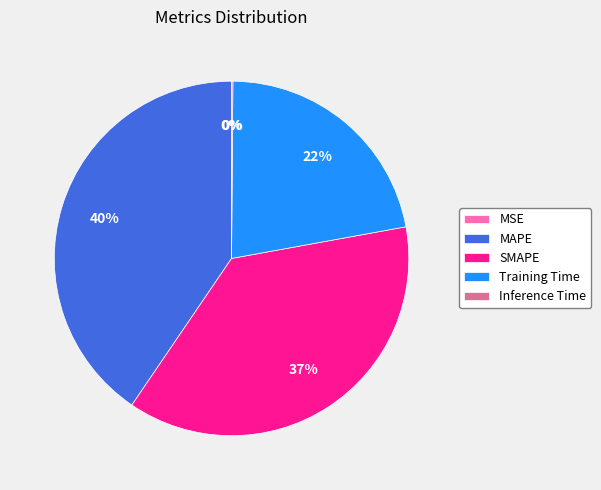

What percentage is the Training Time slice, to the nearest percent?

22%